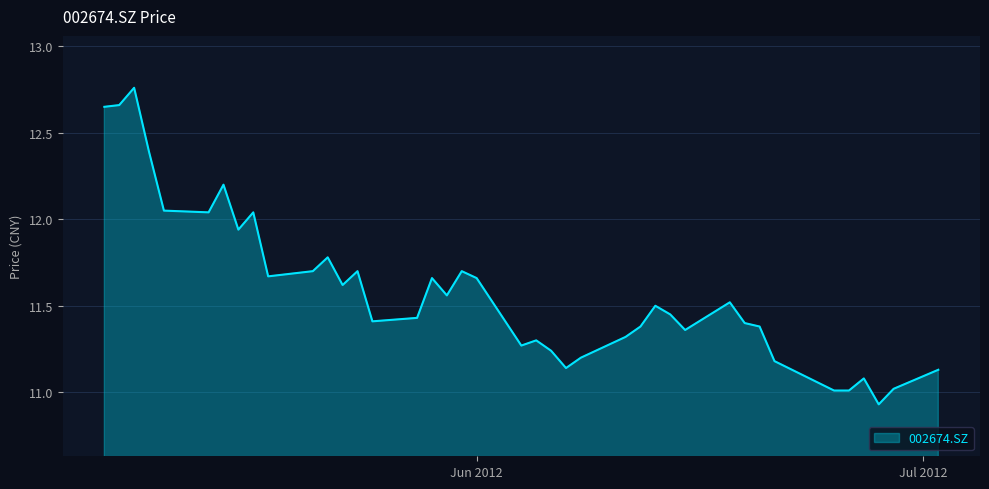

Does the chart display data point markers on the line(s)?

No